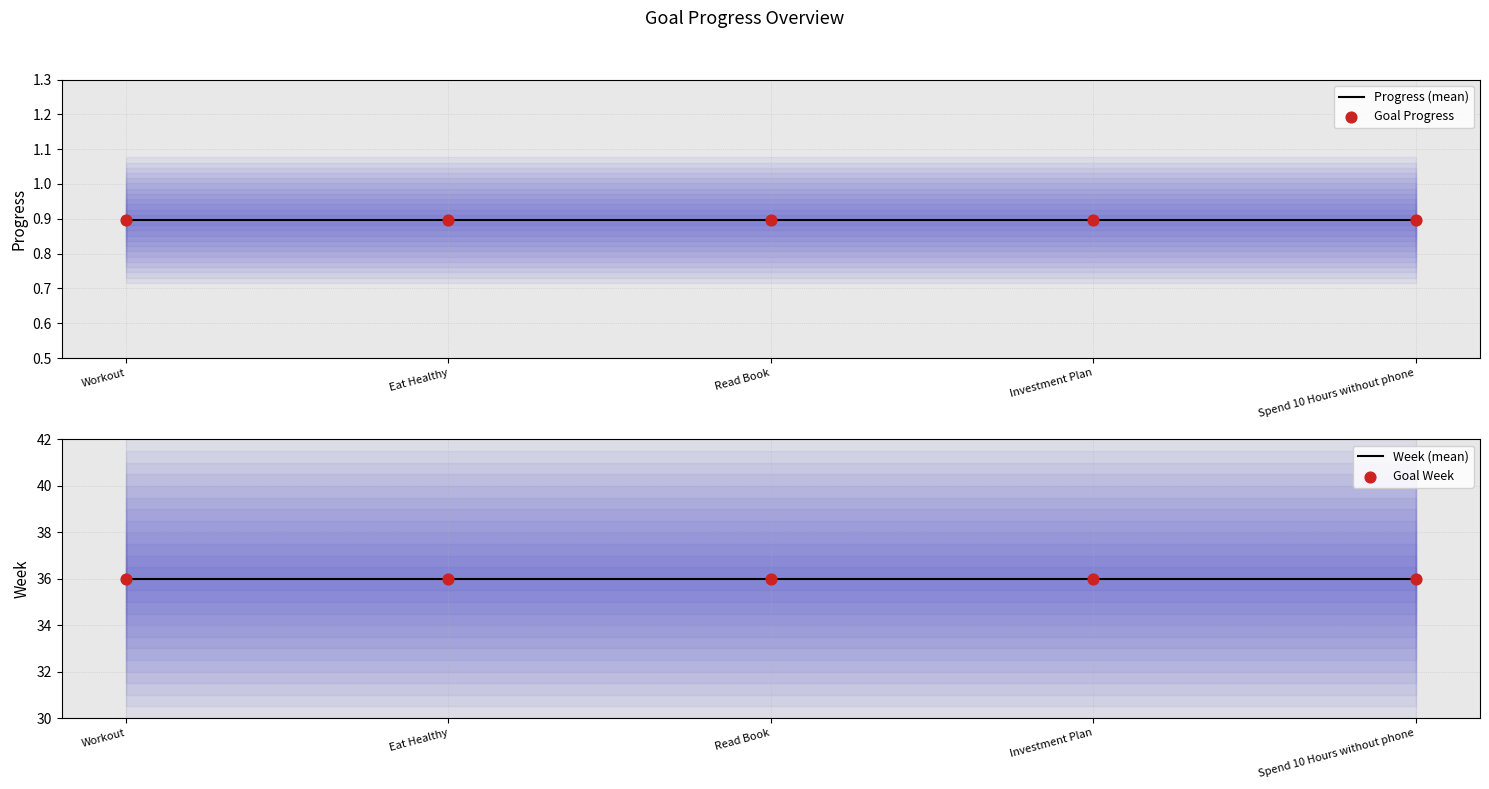

What are all the series names shown in the legend?

Progress (mean), Goal Progress, Week (mean), Goal Week